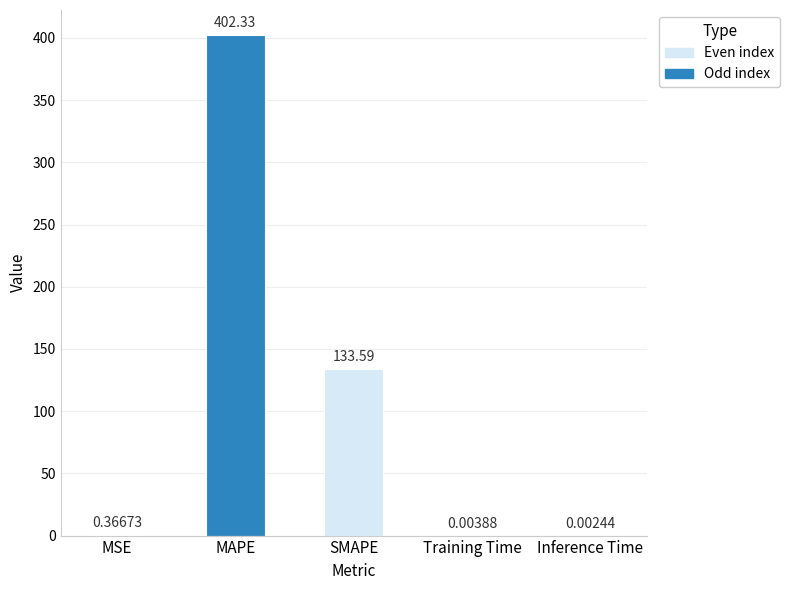

At which label is the value closest to 201?

SMAPE